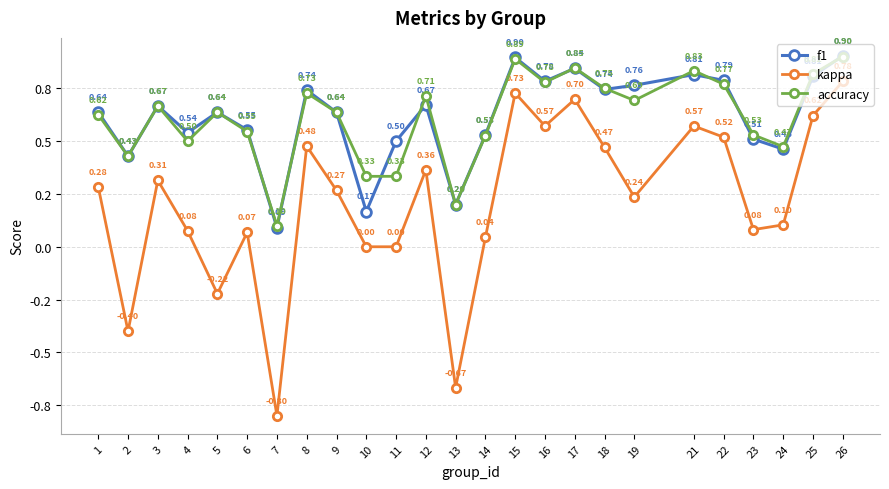

What is the difference between the second highest and minimum values in the kappa series?

1.5